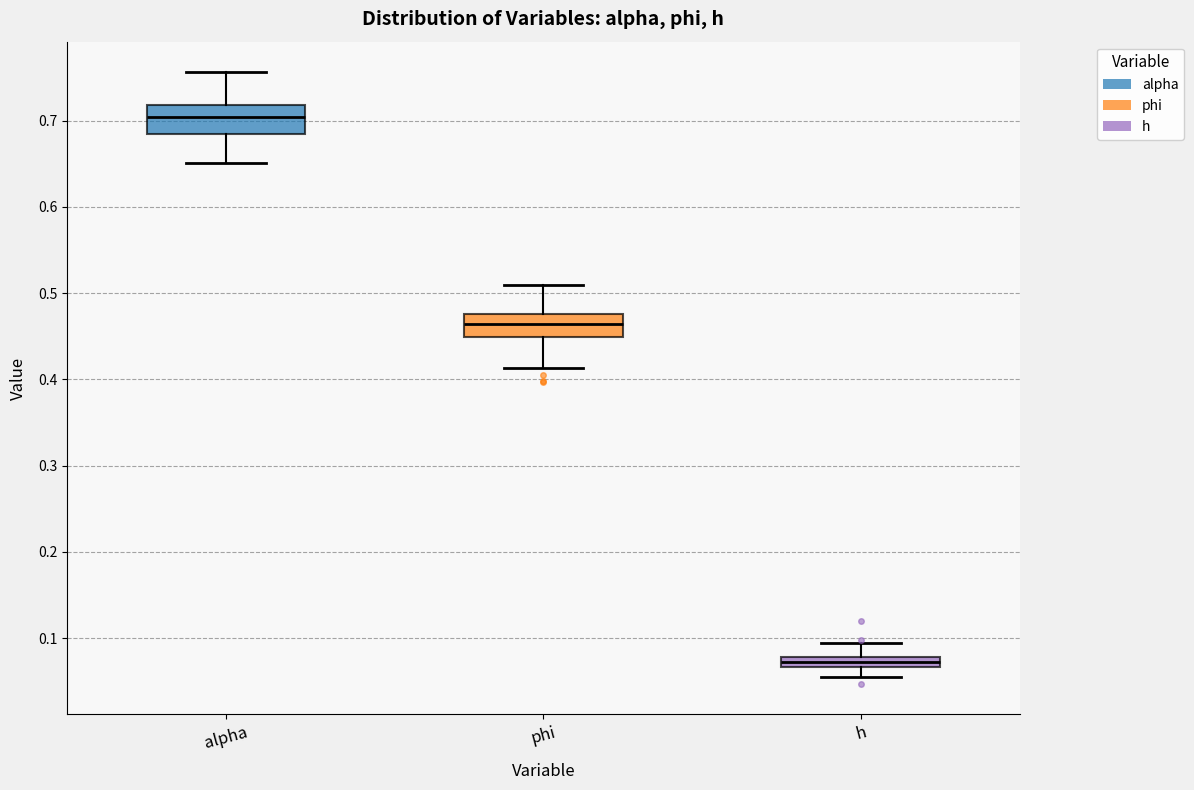

Where is the lower edge of the box for h on the y-axis? The values are not printed on the chart, so give them approximately, as read against the axis.

0.07